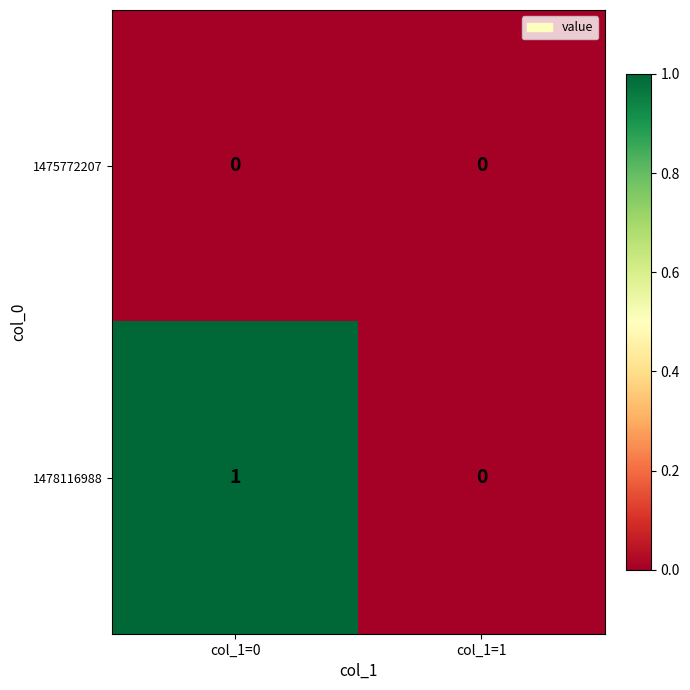

List the series in order of their peak value, lowest first.

1475772207, 1478116988